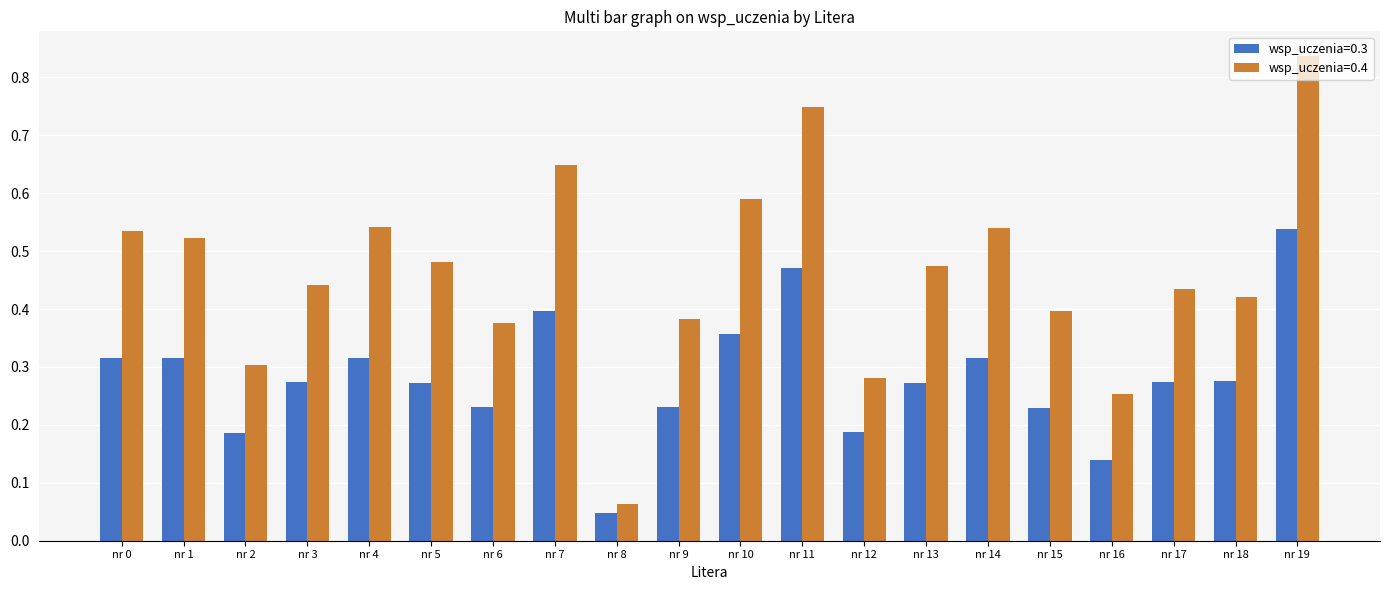

Is it true that wsp_uczenia=0.4 equals 0.5 at nr 11?

False